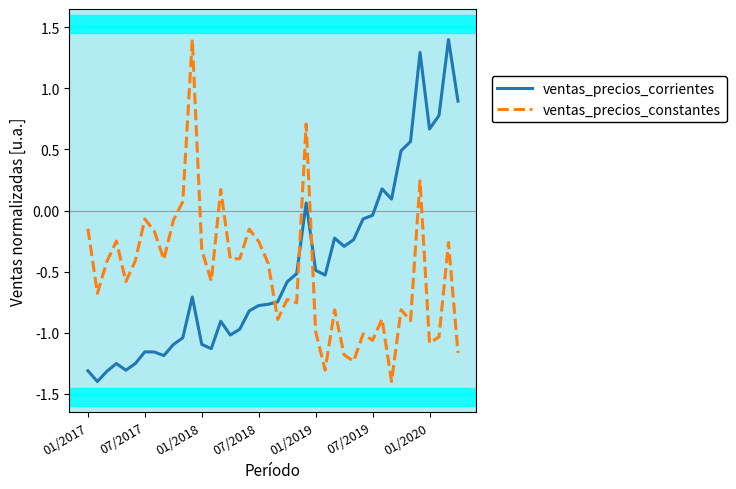

What is the difference between the maximum and second lowest values in the ventas_precios_constantes series?

2.7